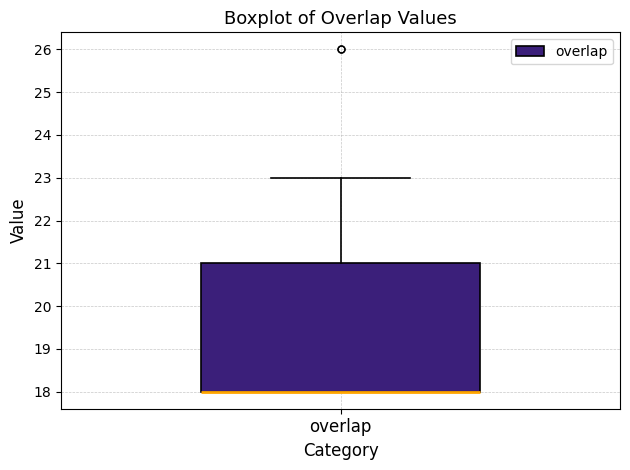

Where does the upper whisker of the box for overlap end on the y-axis? The values are not printed on the chart, so give them approximately, as read against the axis.

23